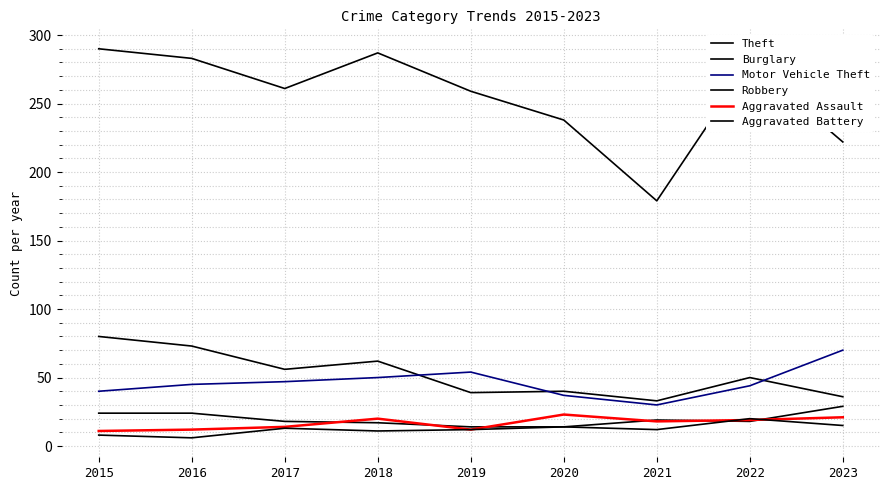

At how many categories does at least one series exceed 181?

8